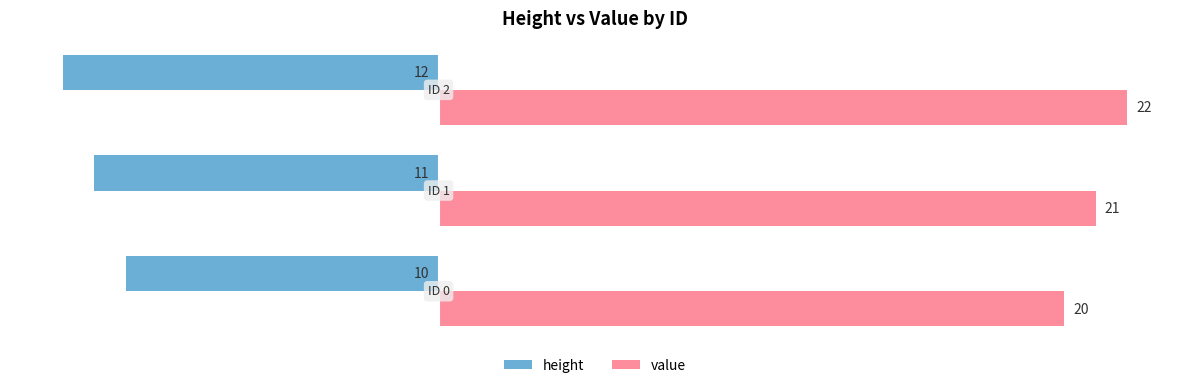

At how many categories does at least one series exceed 11?

3